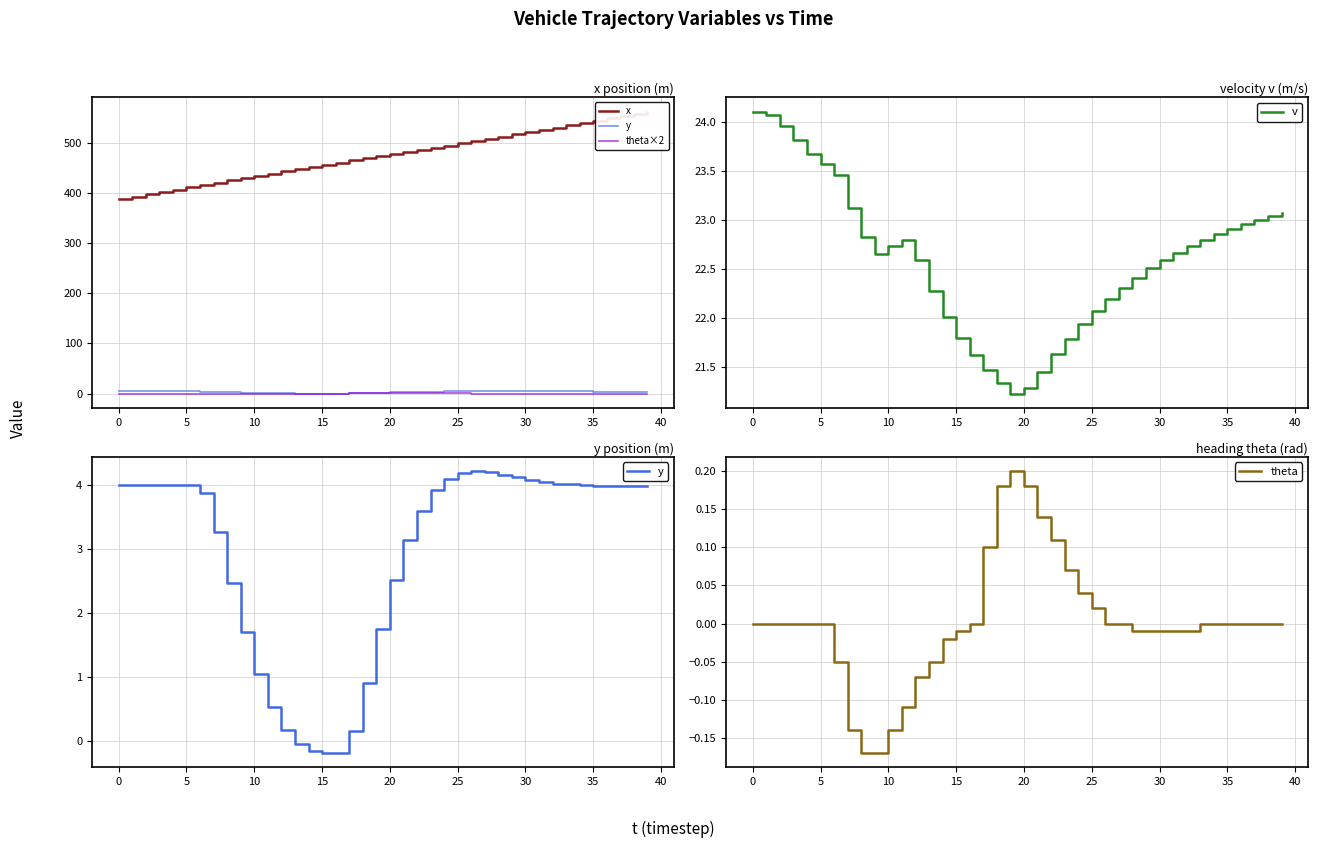

Is it true that v equals 8.3 at 5?

False